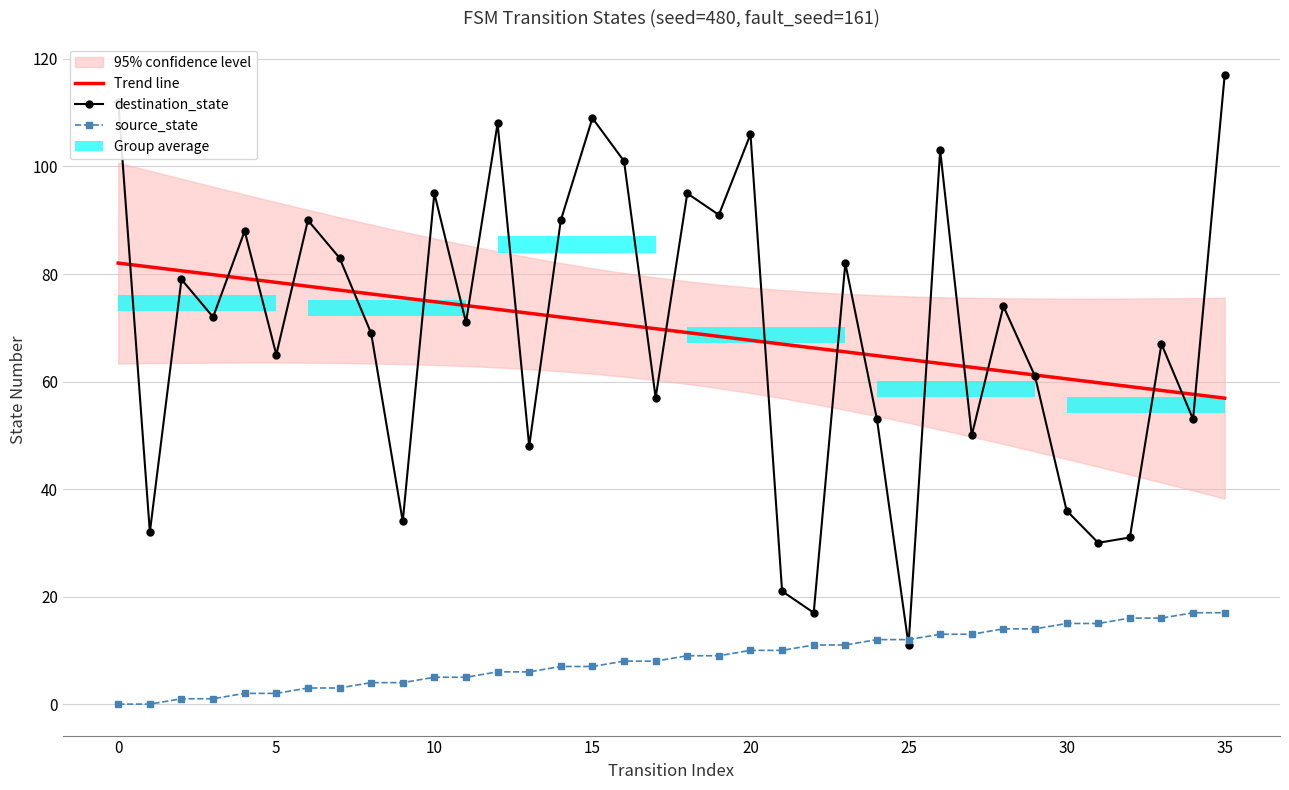

Is it true that source_state equals 16.0 at 32?

True